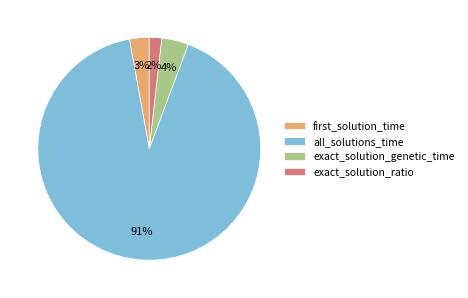

Which category has the smallest portion of the pie?

exact_solution_ratio